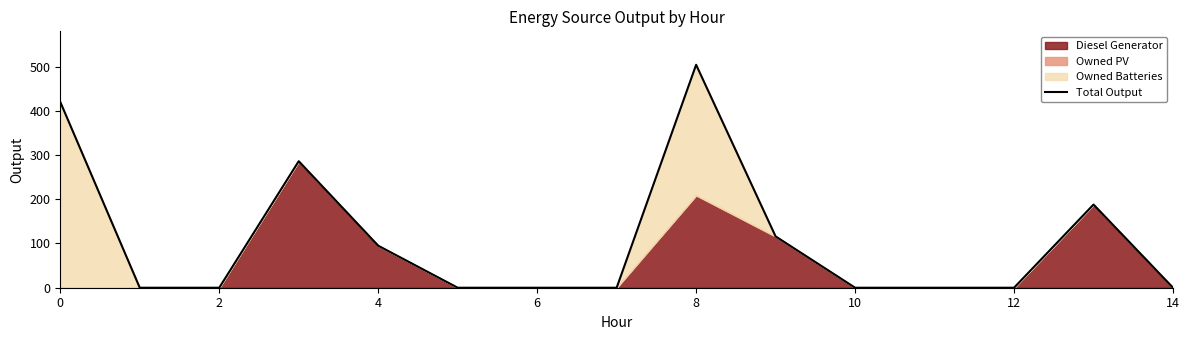

The value at 8 is 762. True or false?

False